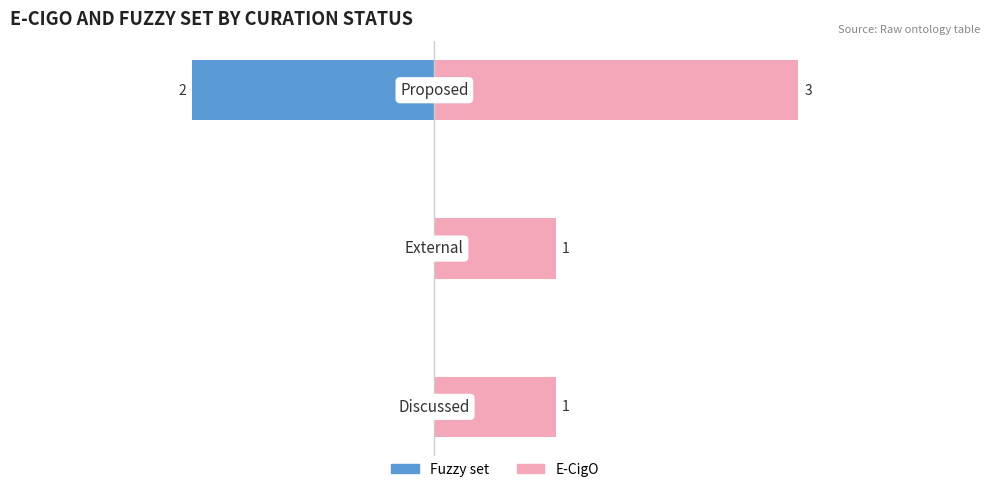

How many categories are shown in the chart?

3